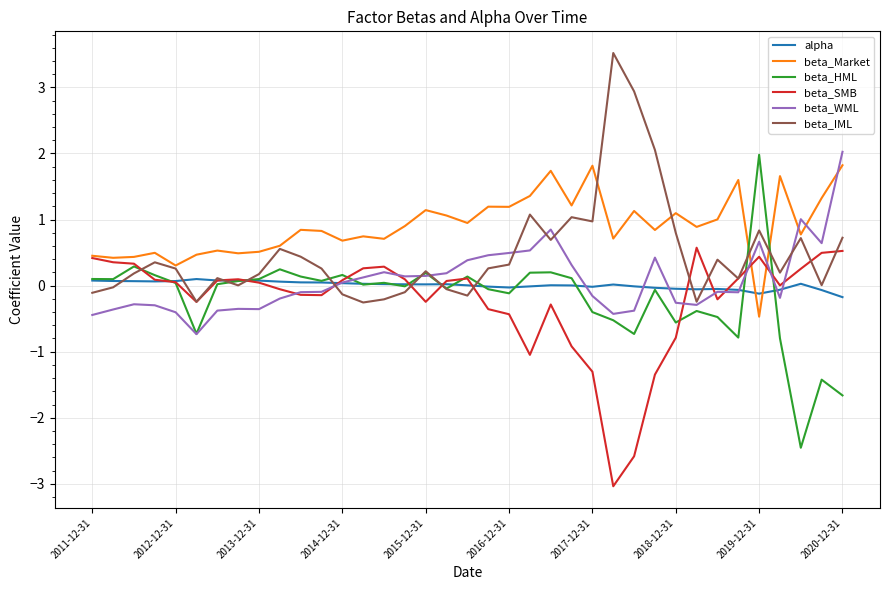

Which series has the largest total across all categories?

beta_Market